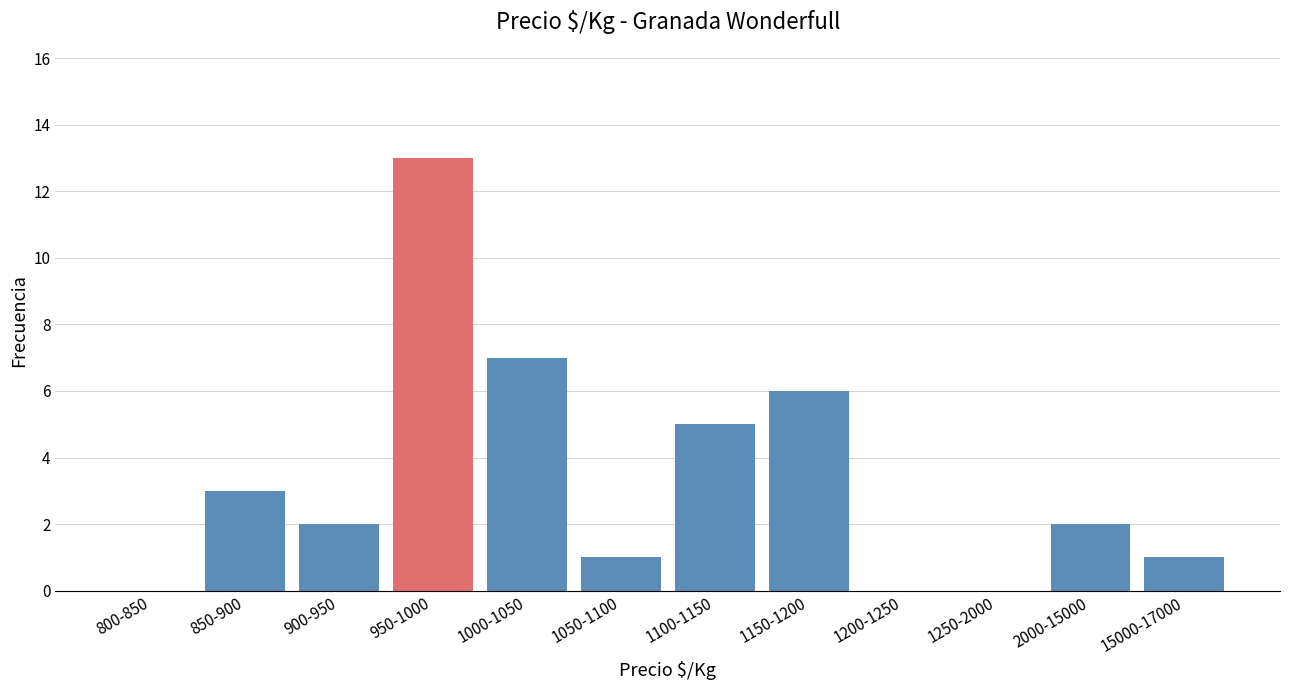

Reading right to left, what are all the values shown in this chart?

15000-17000=1	2000-15000=2	1250-2000=0	1200-1250=0	1150-1200=6	1100-1150=5	1050-1100=1	1000-1050=7	950-1000=13	900-950=2	850-900=3	800-850=0